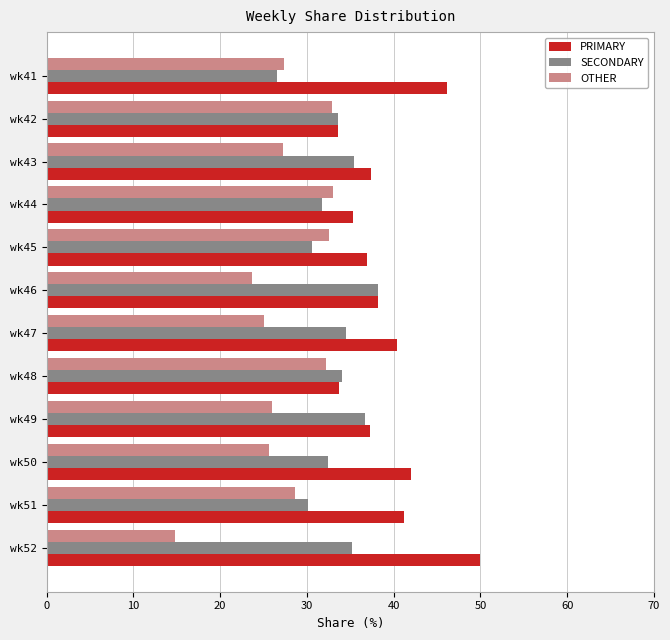

What is the difference between the highest and lowest values at wk41?

19.7